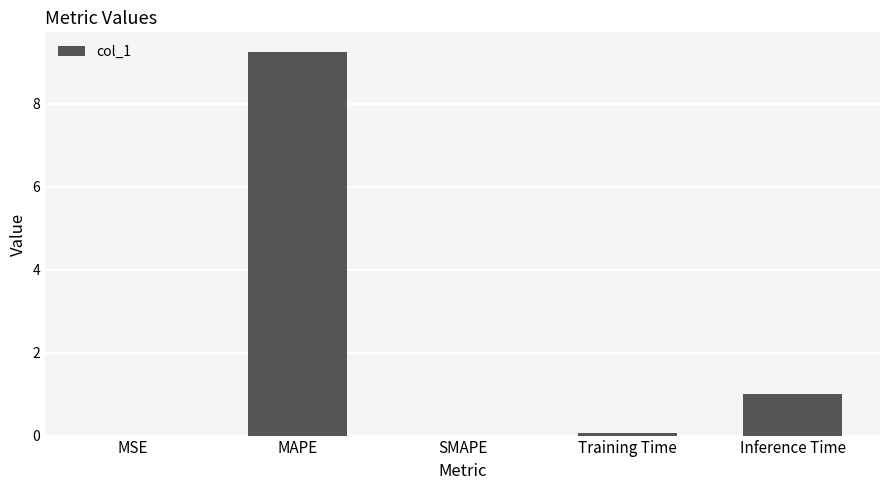

Which has a higher value, Training Time or Inference Time?

Inference Time